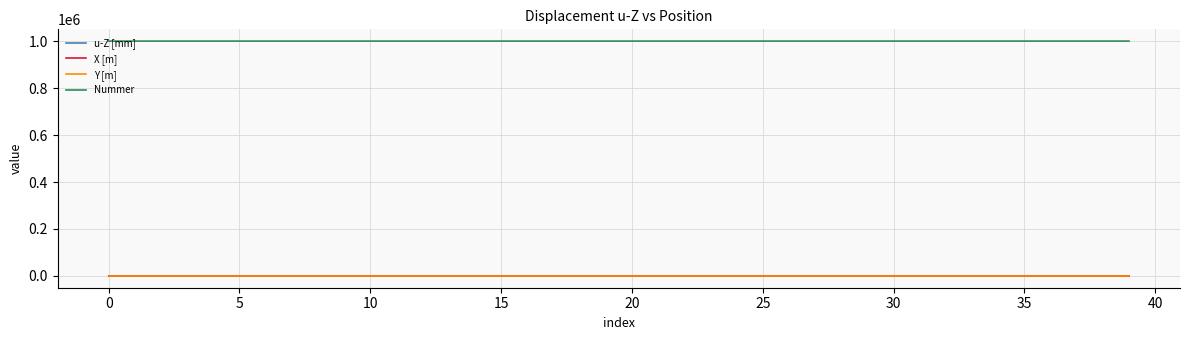

Which series has the largest total across all categories?

Nummer